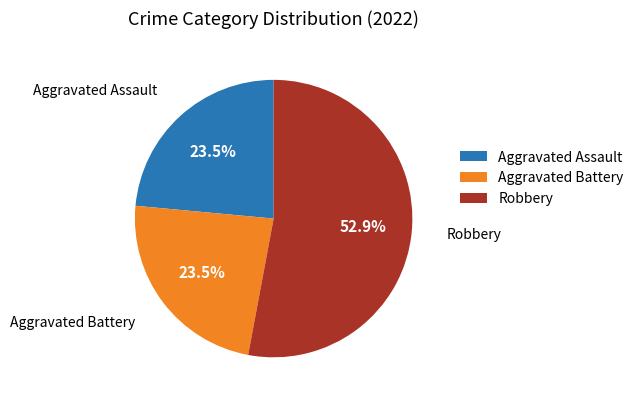

Is there a majority slice in this chart?

Yes